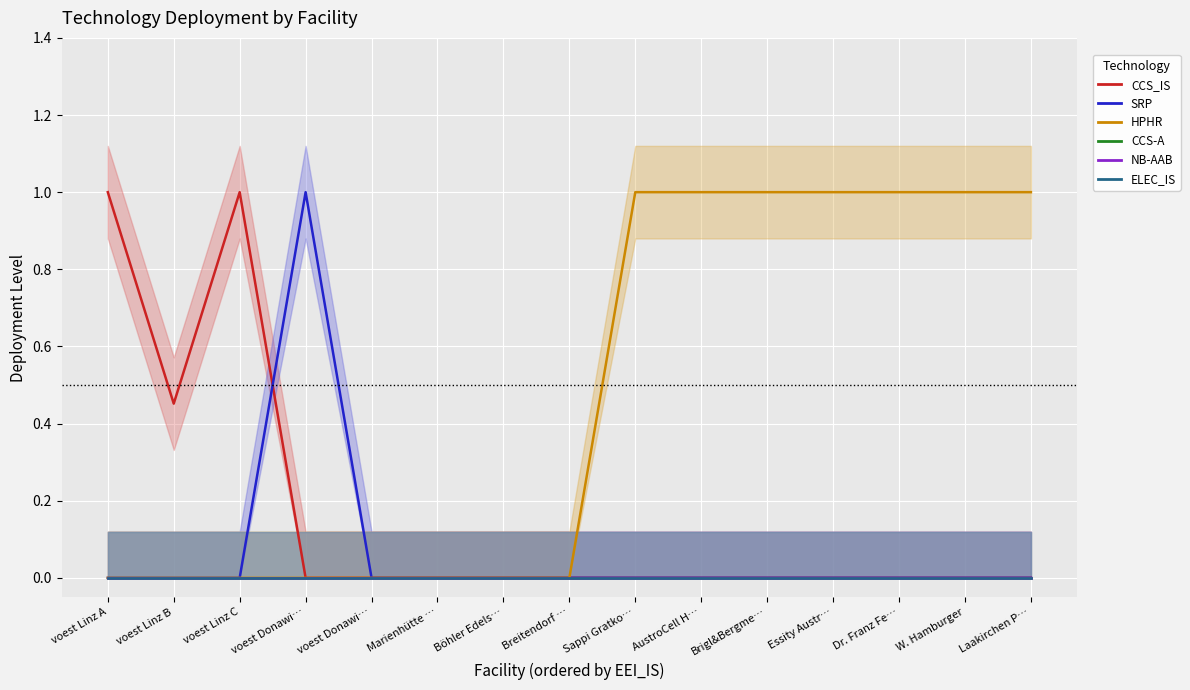

The value of HPHR at voest Linz A is 0.5. True or false?

False